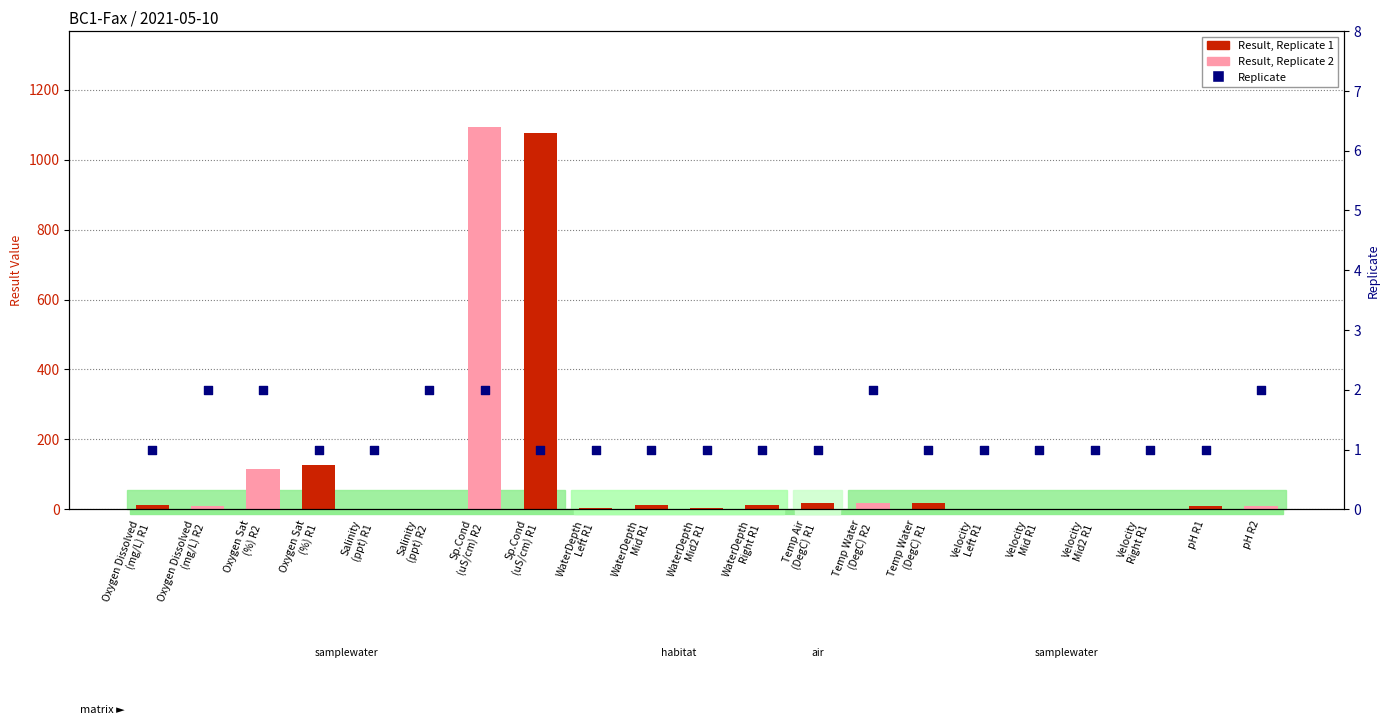

At how many categories does at least one series exceed 1080?

1